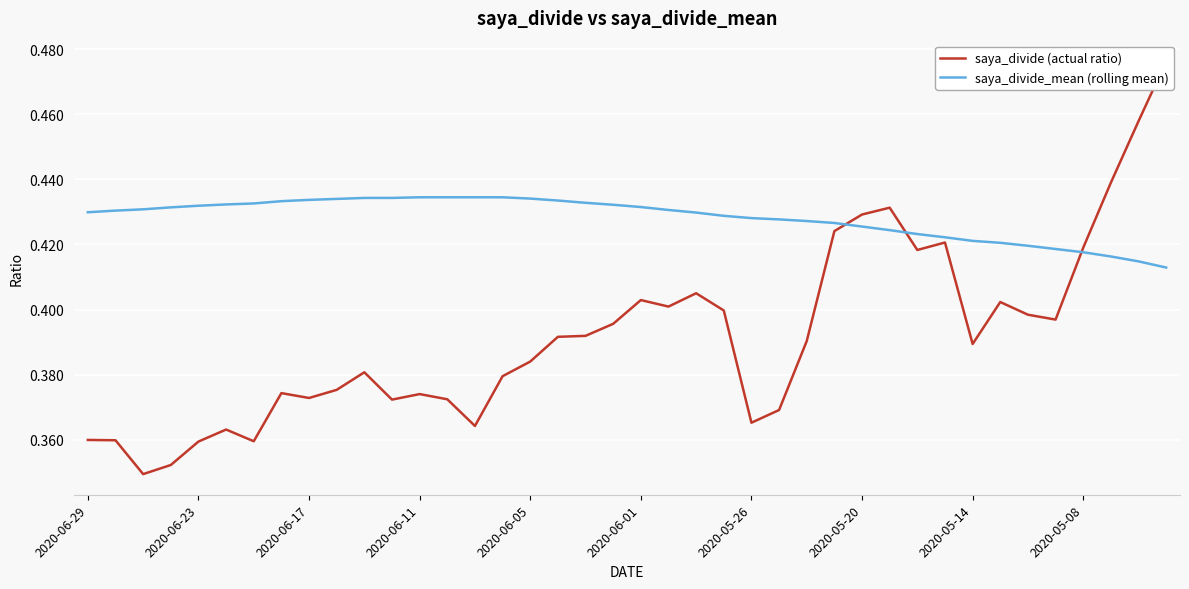

List the series in order of their overall mean, highest first.

saya_divide_mean (rolling mean), saya_divide (actual ratio)